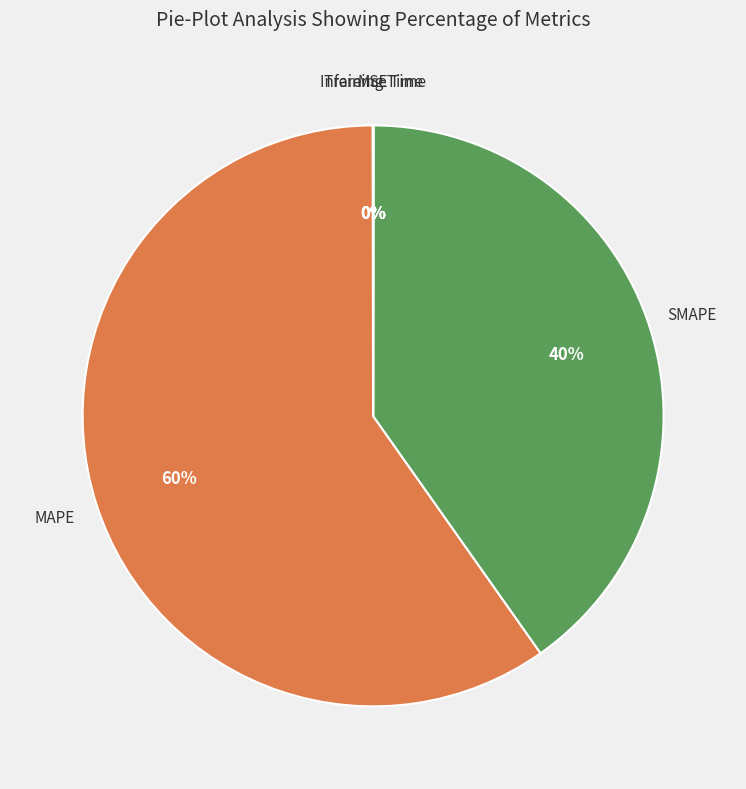

To the nearest percent, what is the difference between the largest and smallest slice percentages?

60%